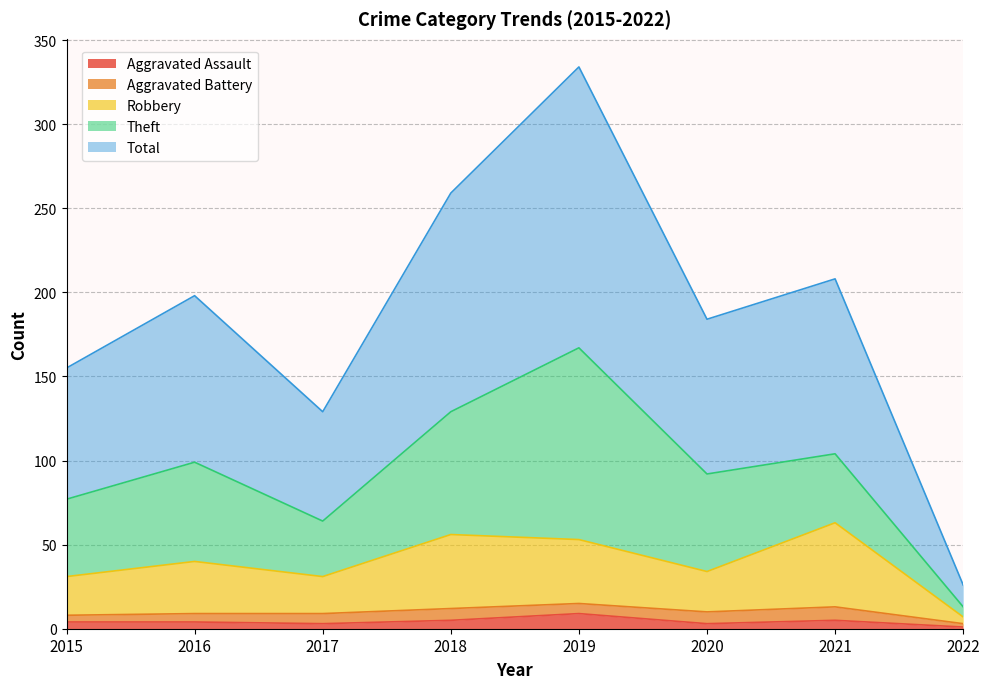

True or false: Aggravated Assault has more than 2 points higher than both neighbors.

False